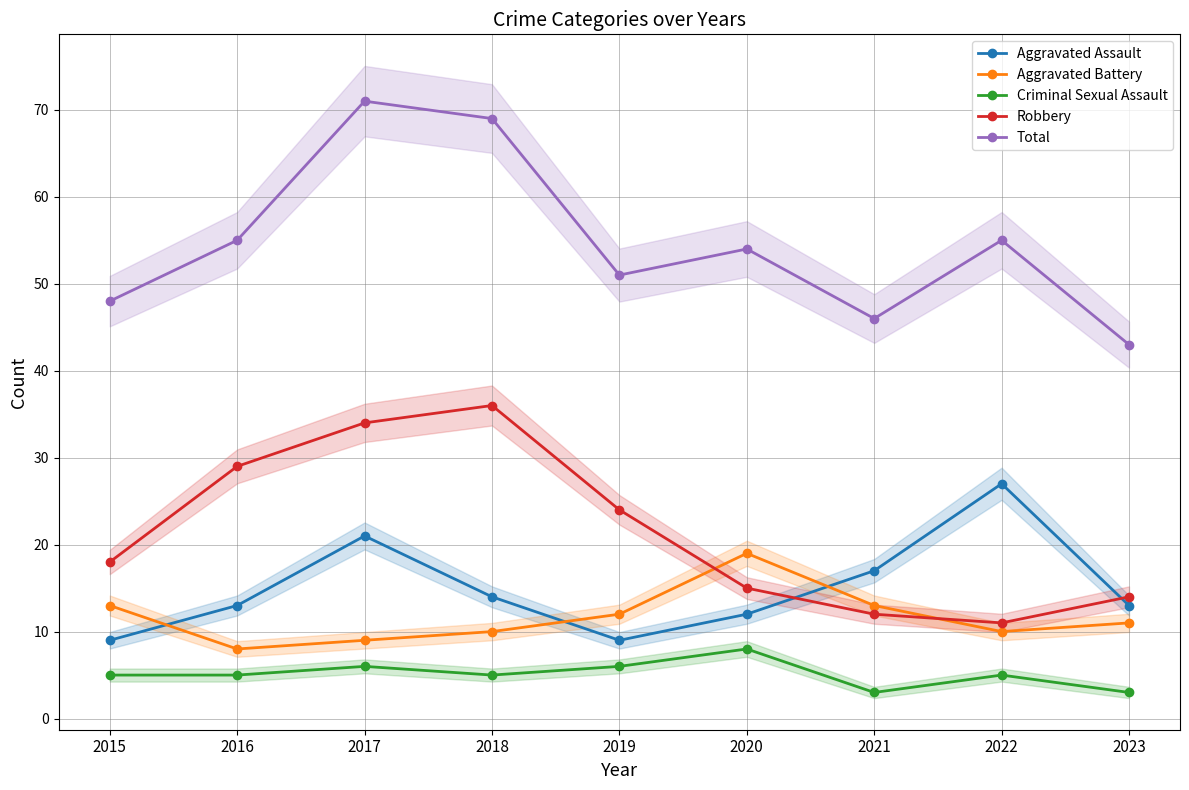

In Robbery, how many points are higher than both neighbors (excluding endpoints)?

1